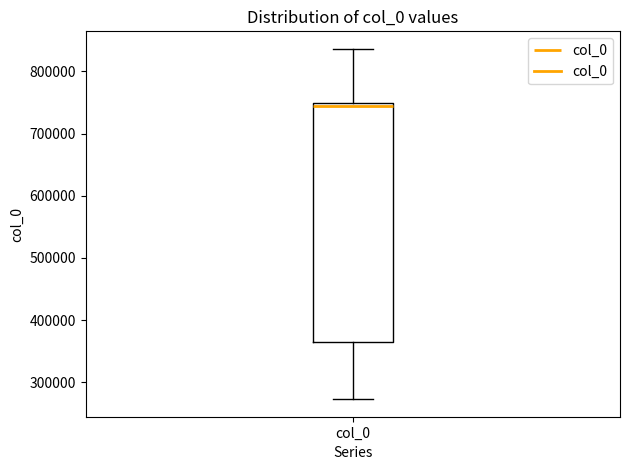

Read this box plot against the y-axis: the position of the median line, the range covered by the box, and the ends of both whiskers. The values are not printed on the chart, so give them approximately, as read against the axis.

median 740000, box 360000 to 750000, whiskers 270000 to 840000